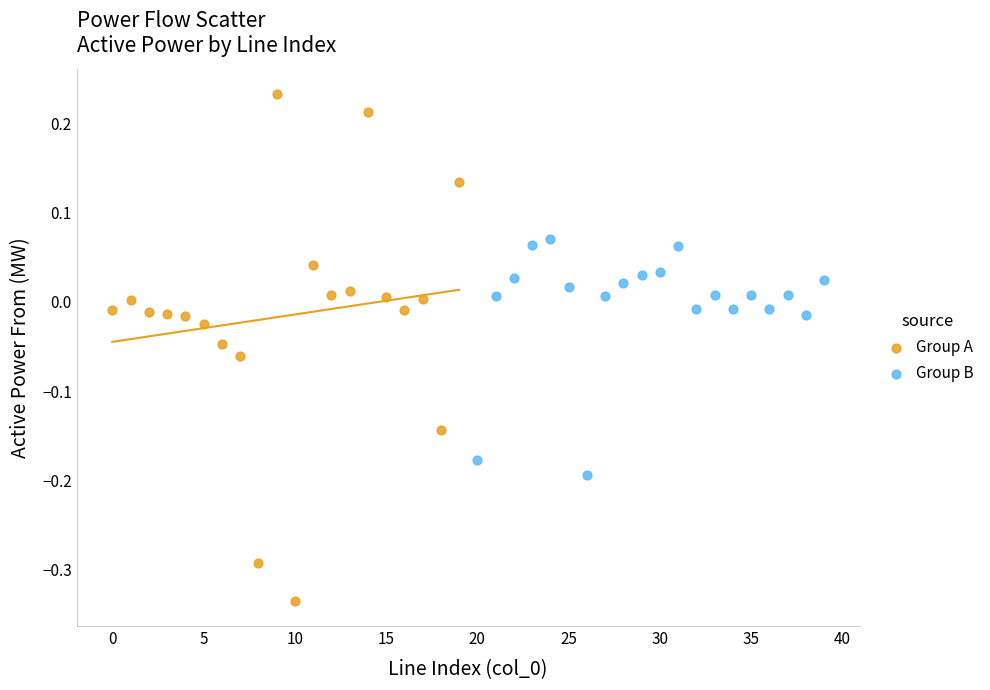

What are all the series names shown in the legend?

Group A, Group B